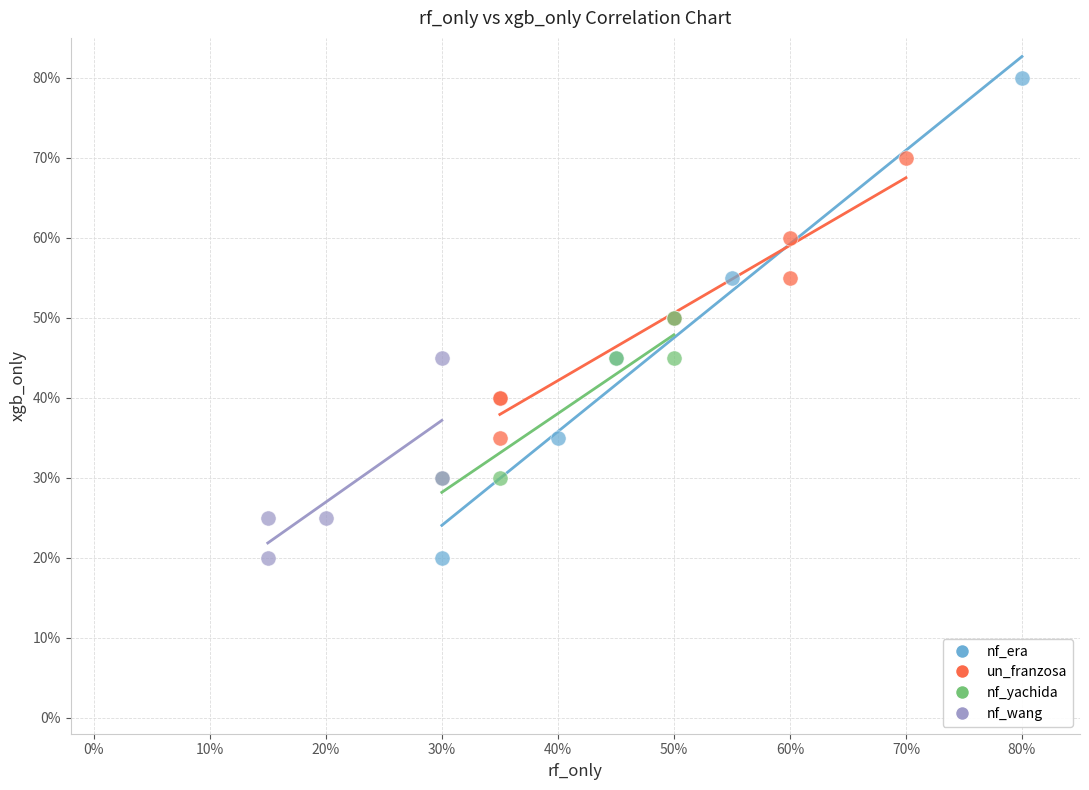

Which series has the widest spread of Y values?

nf_era